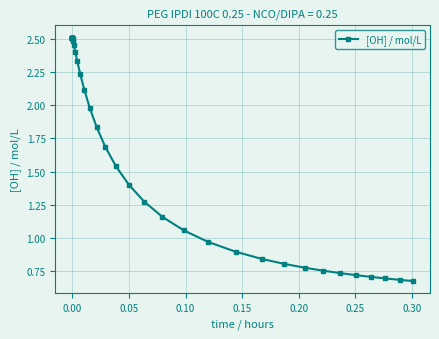

What is the average value?

1.7